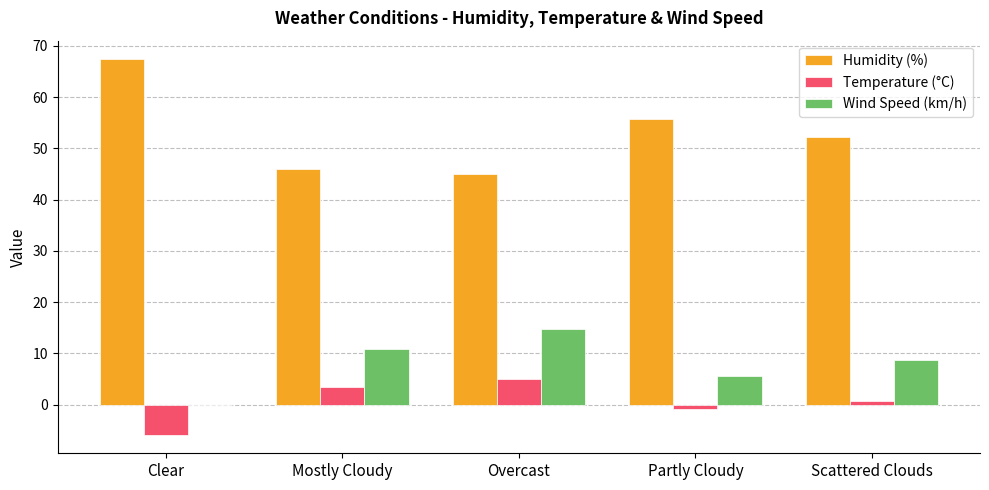

How many data points does each series have?

5